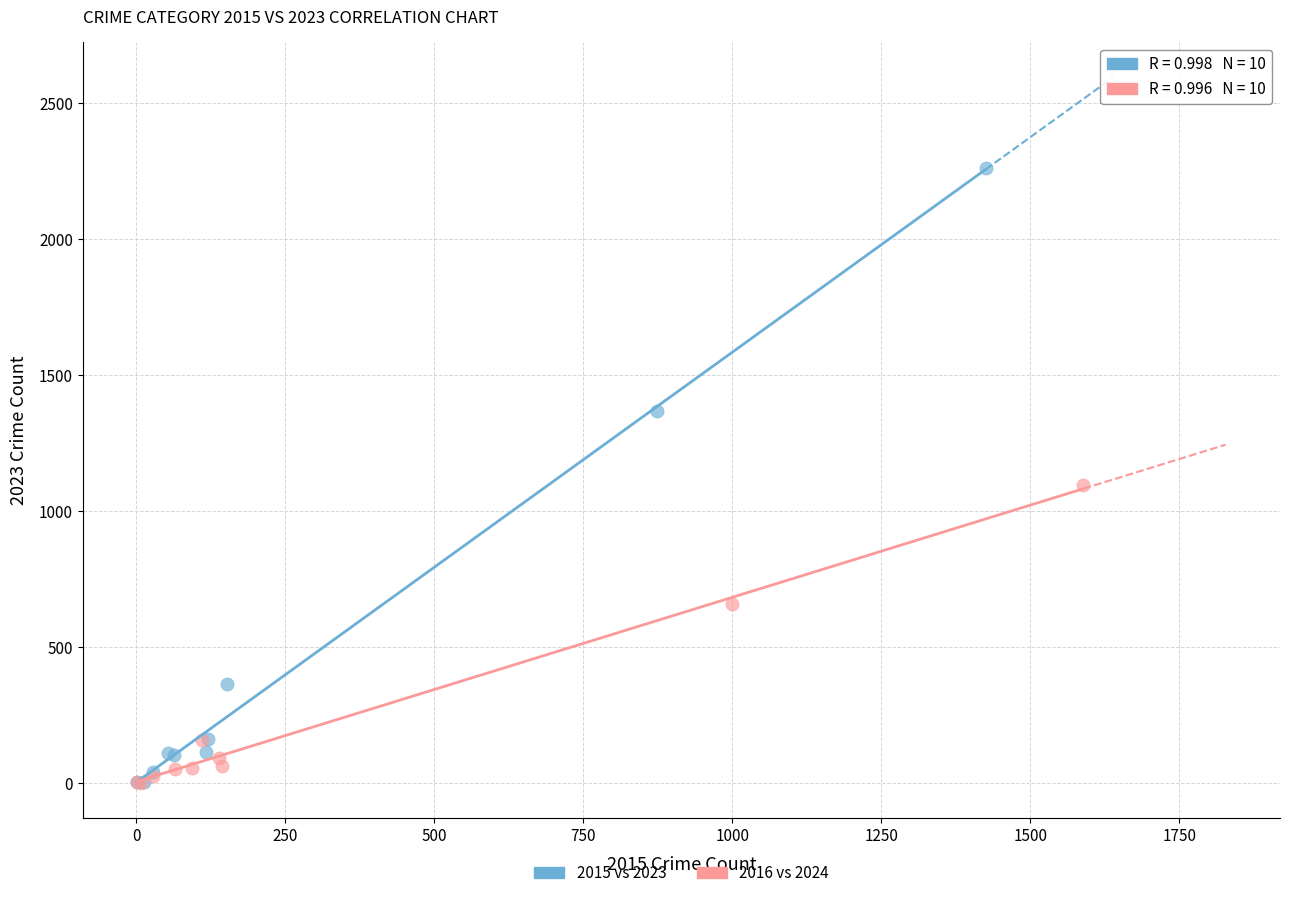

Which series has the widest spread of Y values?

2015 vs 2023